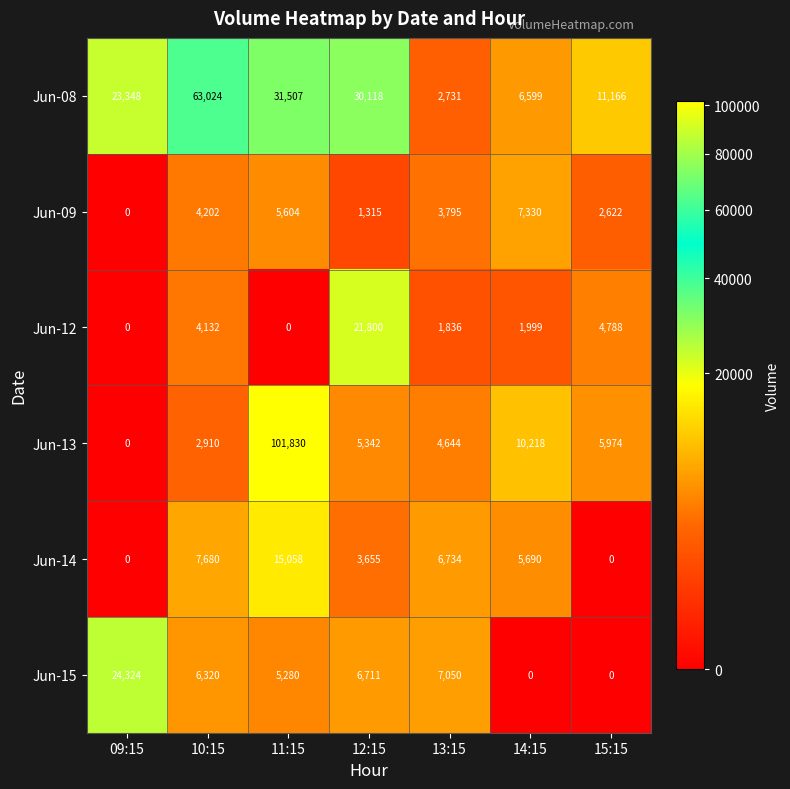

What is the total value across all series at 14:15?

31836